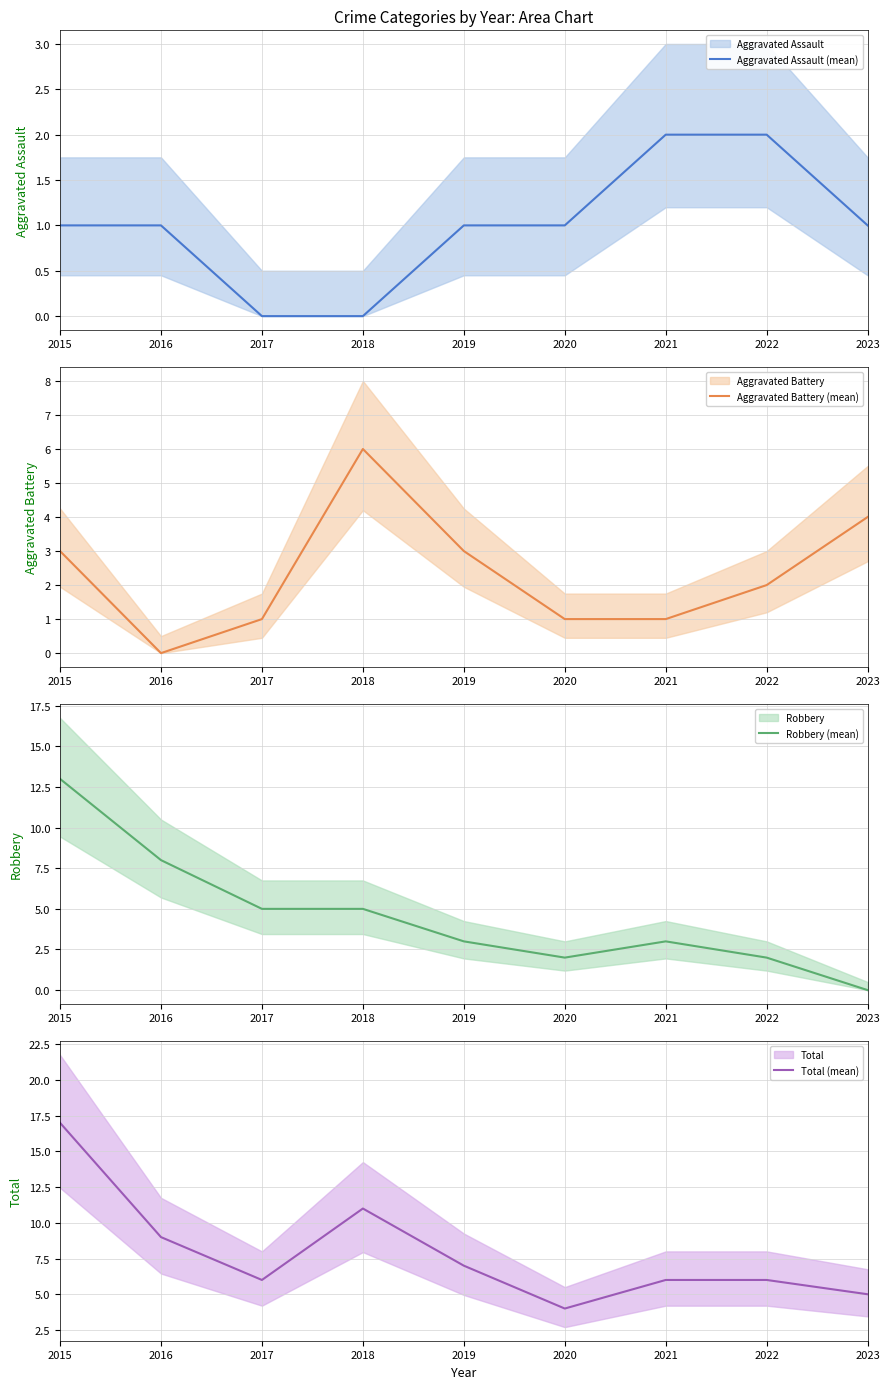

Is this an area chart (filled region under the line)?

No